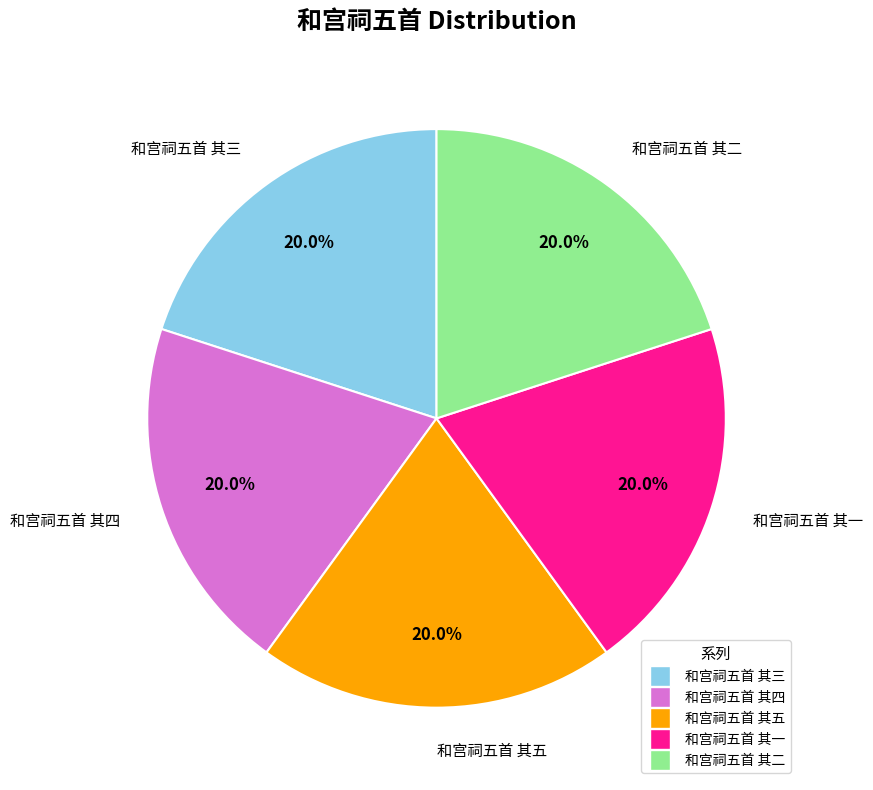

Does 和宫祠五首 其三 represent more than half of the total?

No